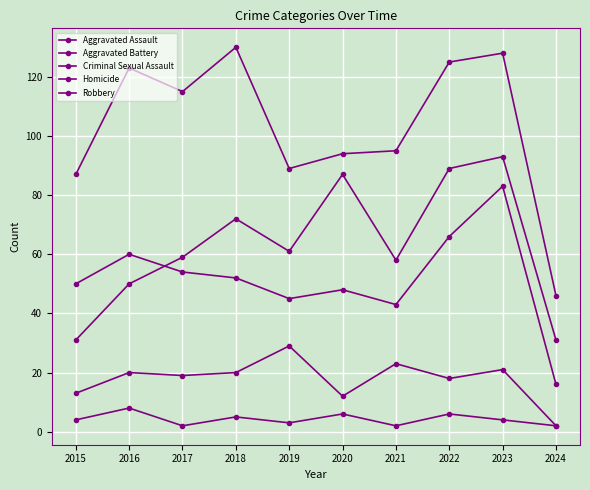

How many values in the Aggravated Battery series are below 52?

5